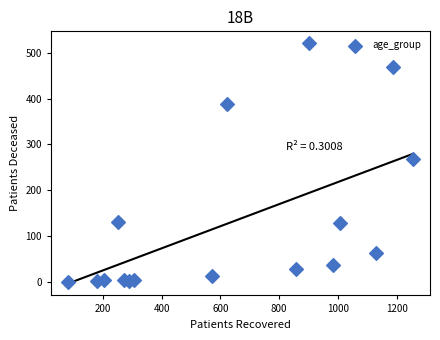

What Y value in the scatter plot is closest to 260?

268